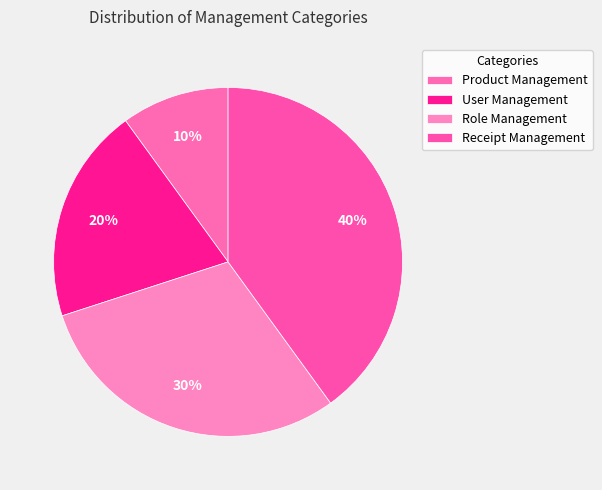

How many slices are in this pie chart?

4